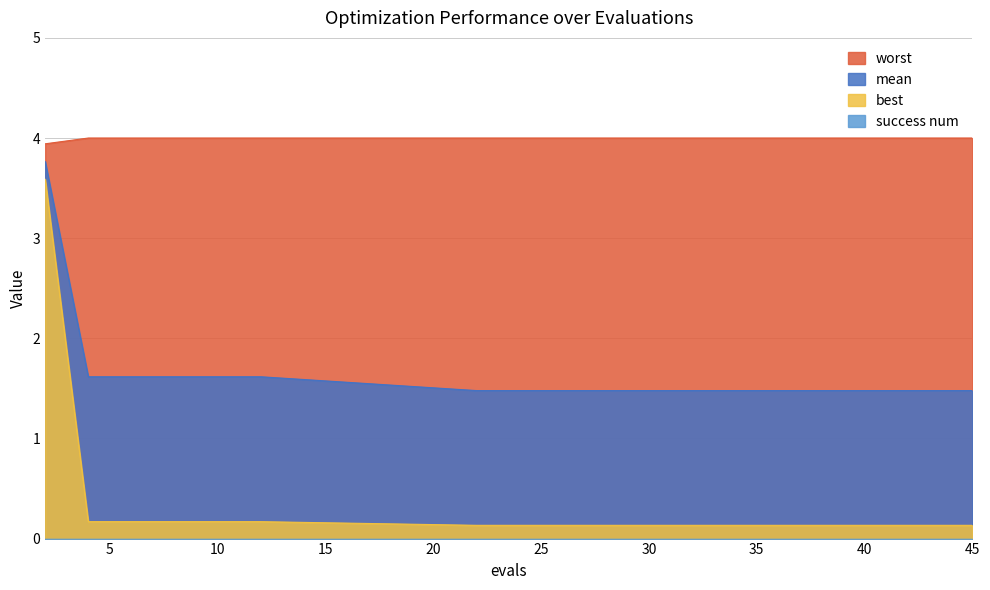

Between 30 and 33, which series saw the biggest shift?

mean